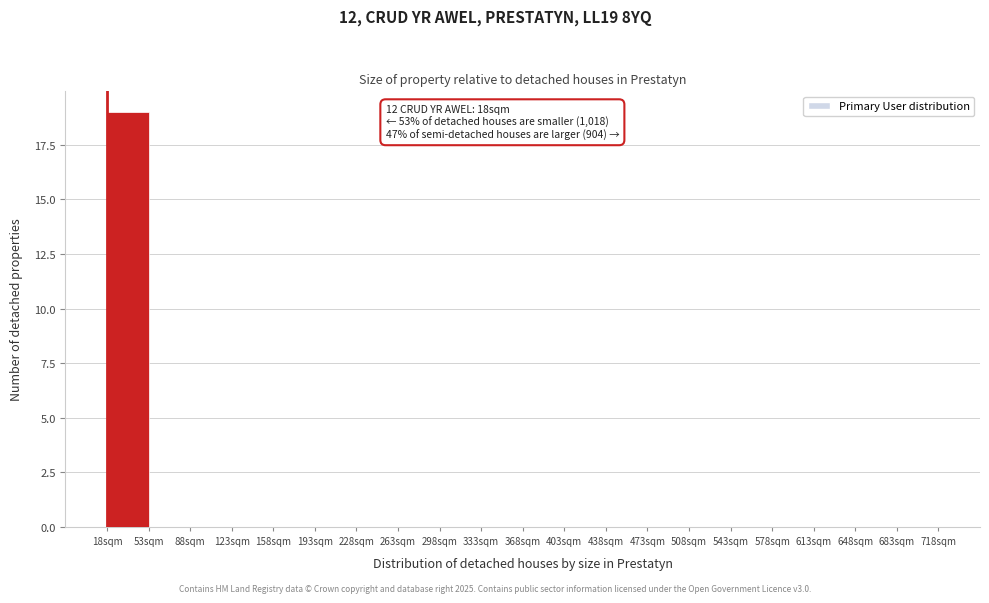

Over which range of the x-axis is the bar tallest?

18 to 53